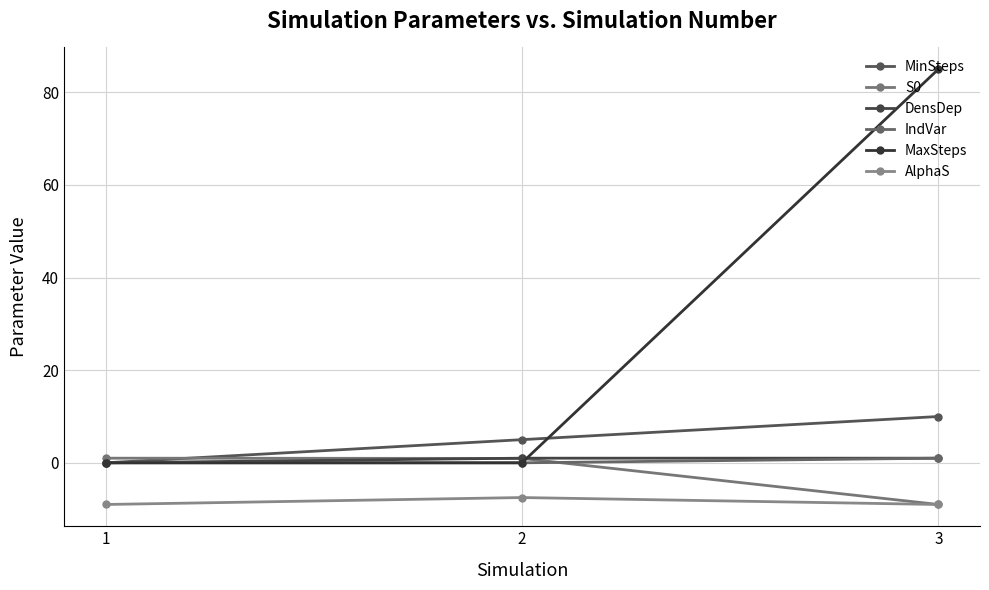

How many lines are shown in the chart?

6